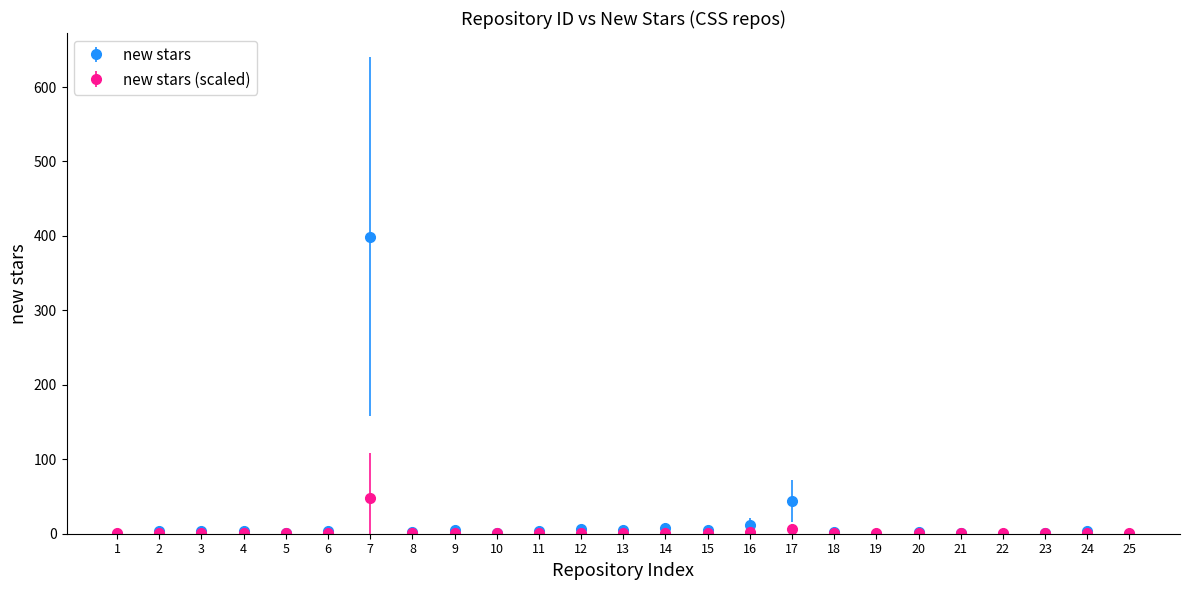

List the series in order of their peak value, highest first.

new stars, new stars (scaled)